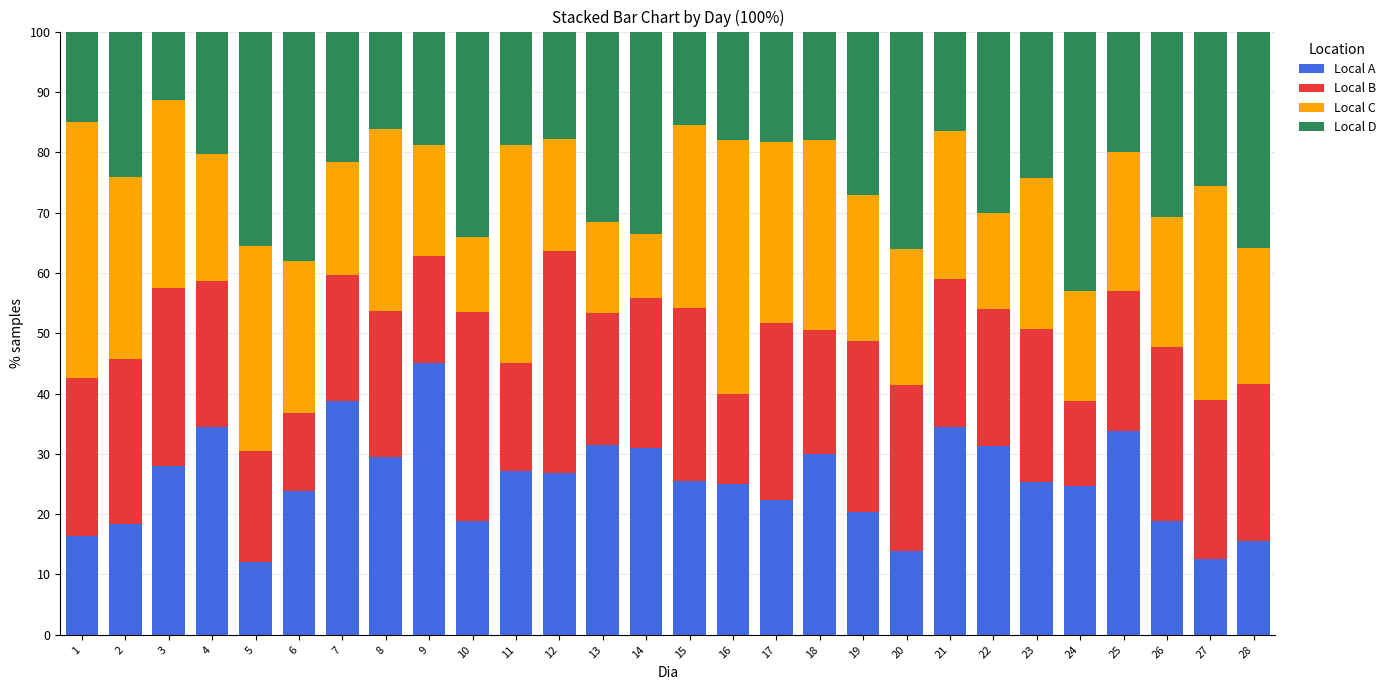

What is the minimum value for Local A?

12.1